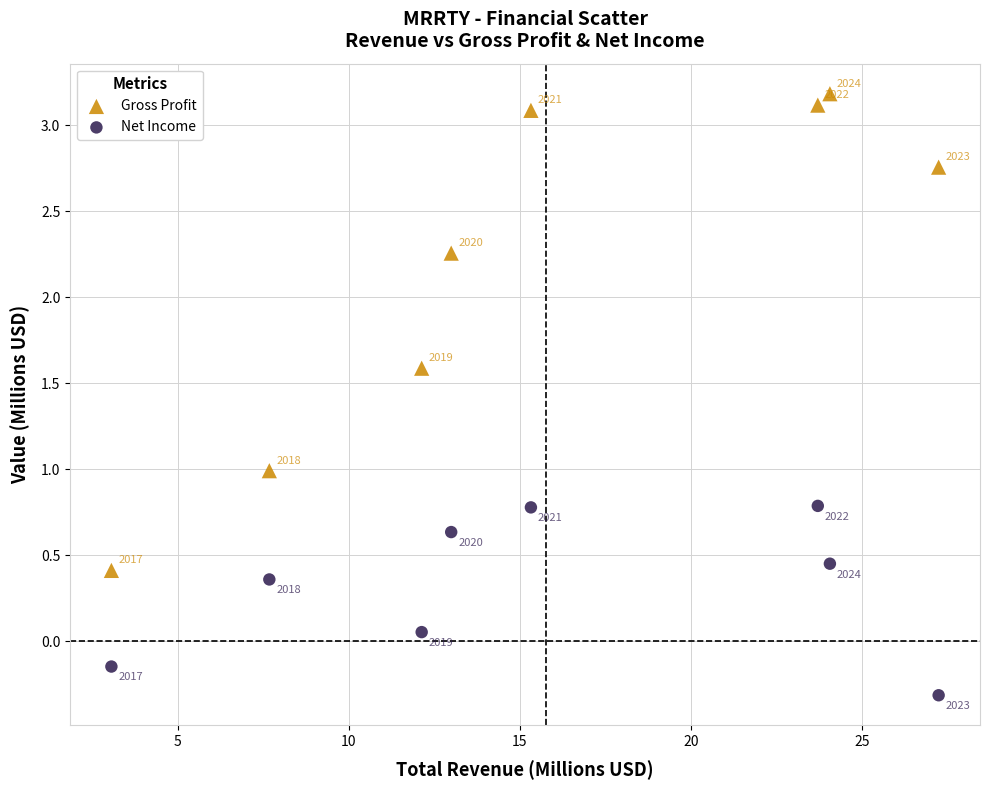

Across all data points, what is the range of Y values (max minus min)?

3.5